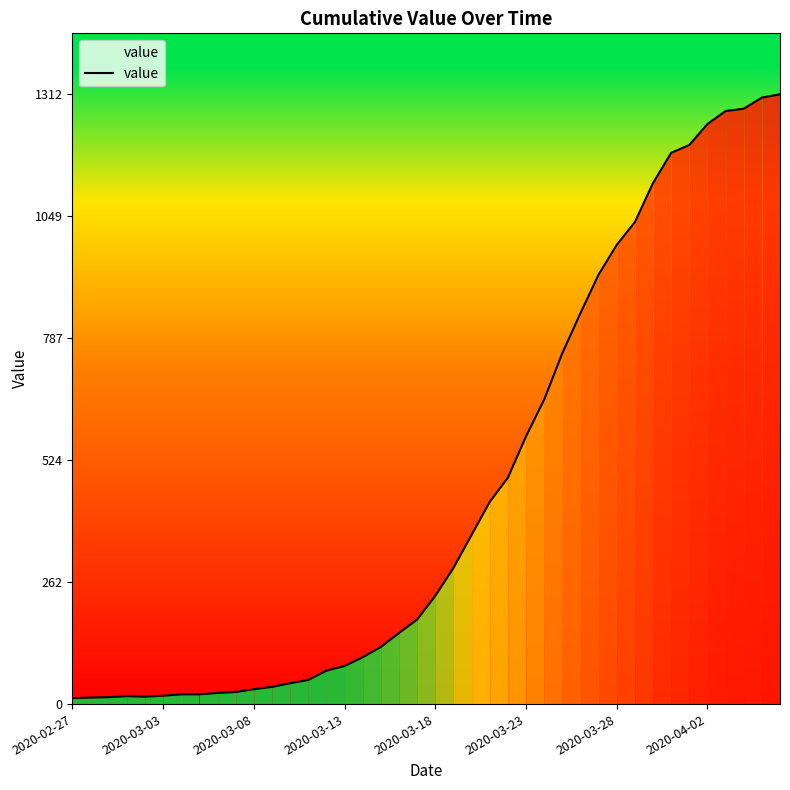

What is the greatest value displayed?

1312